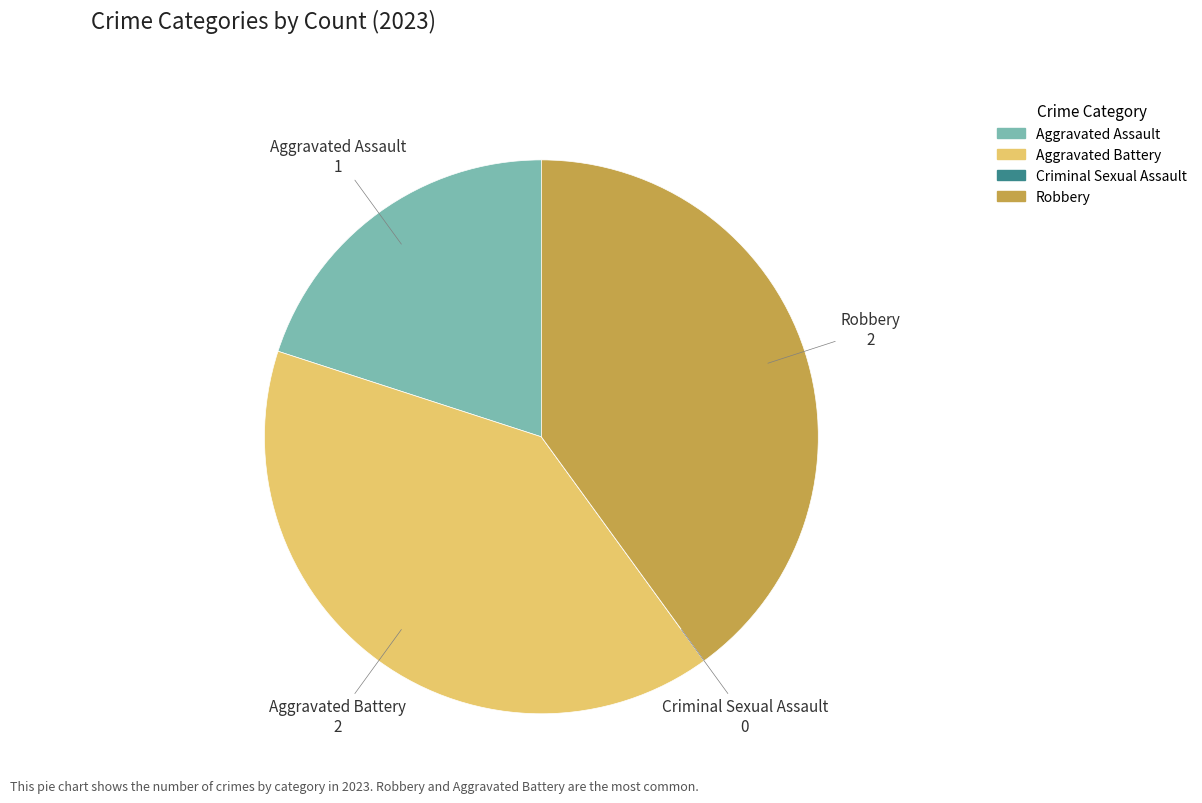

Is there any slice that represents more than half of the pie?

No